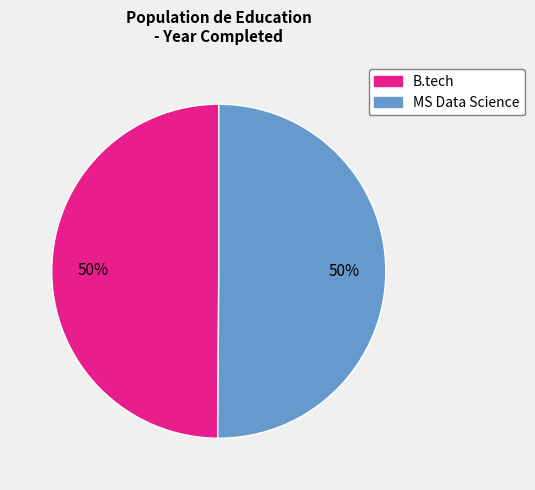

The MS Data Science slice represents 41% of the pie. True or false?

False